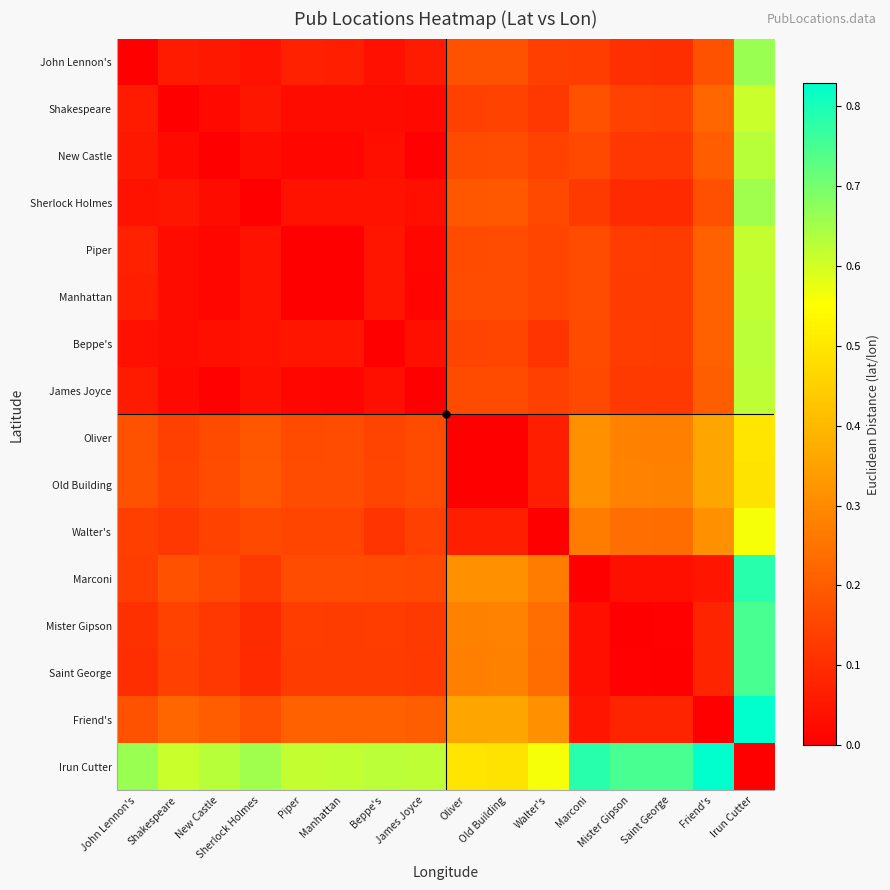

At how many categories does at least one series exceed 0?

16